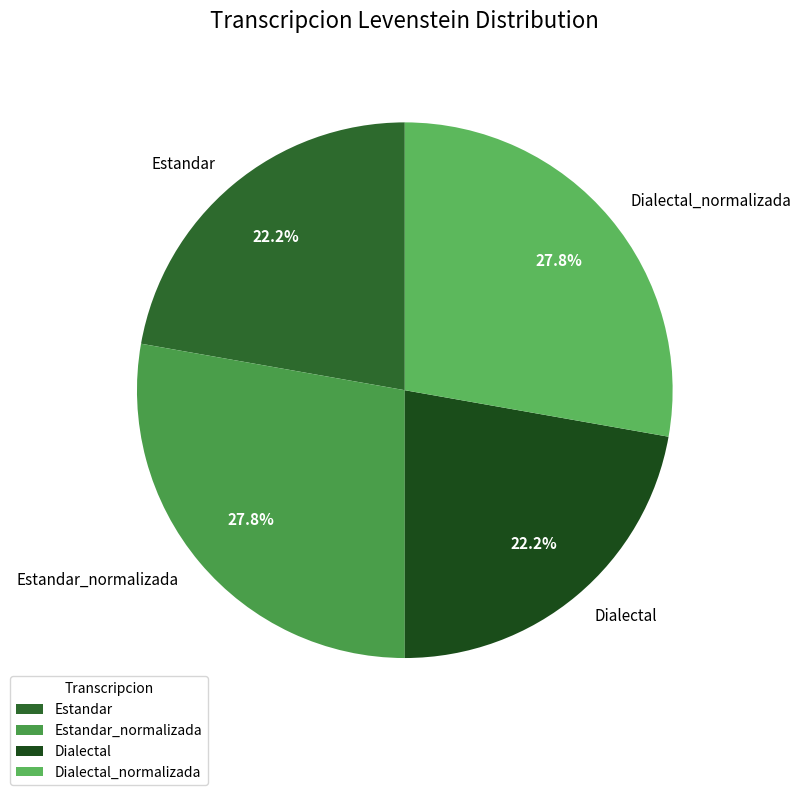

Count the number of slices in the pie.

4